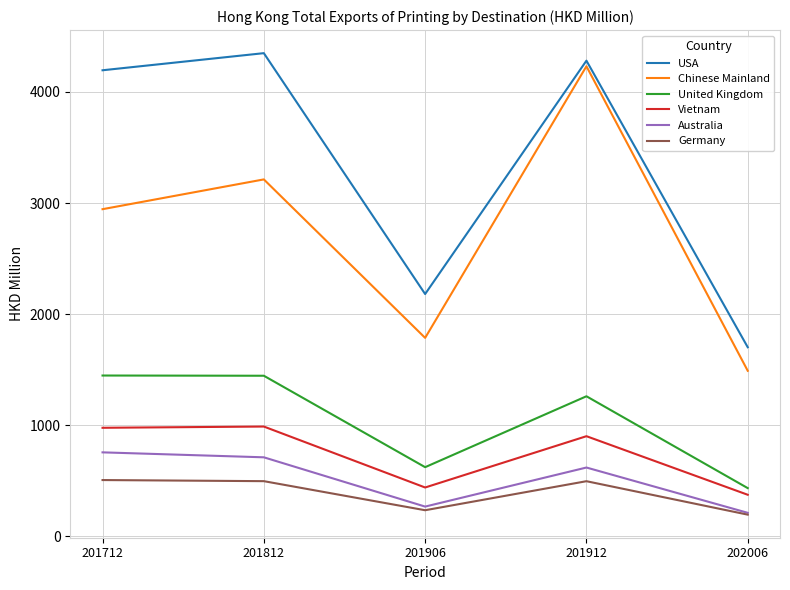

How many series are shown in this chart?

6